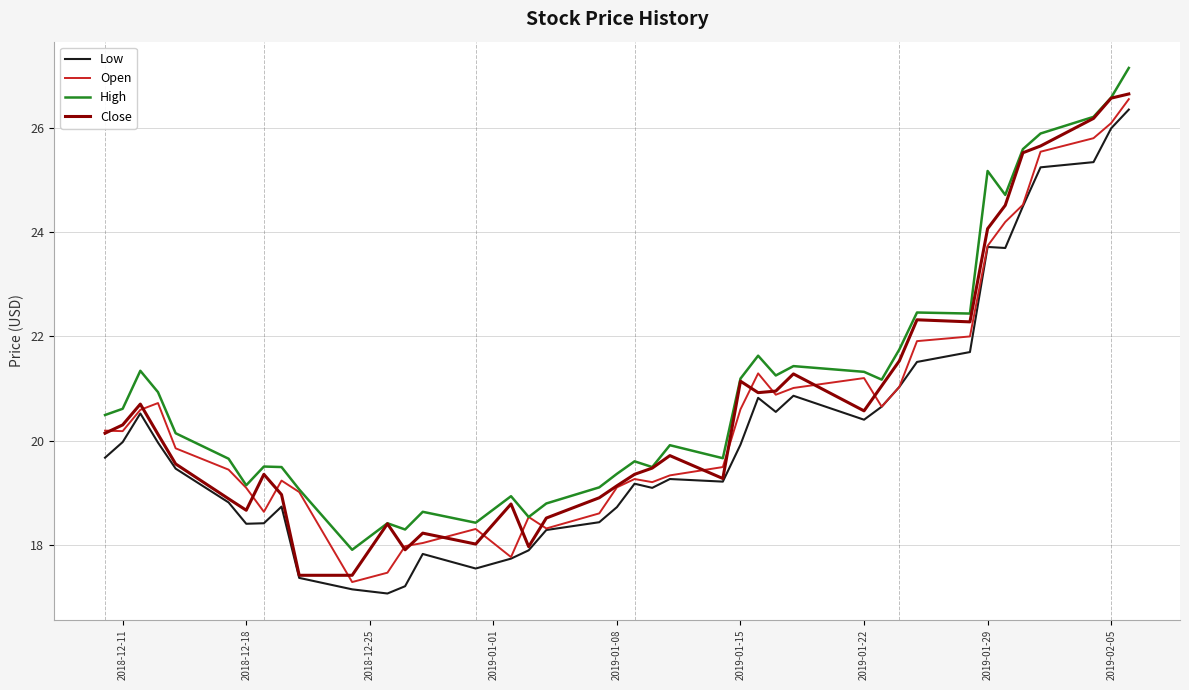

What is the maximum value for High?

27.2